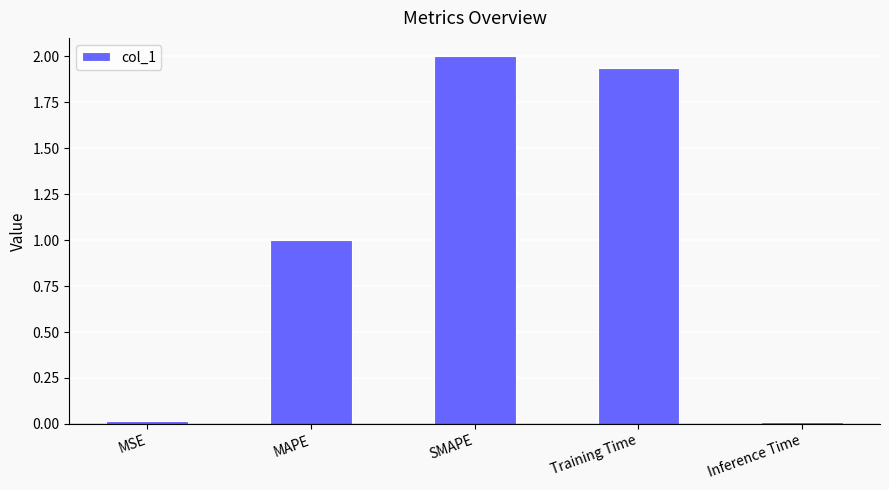

What is the sum of all values?

5.0